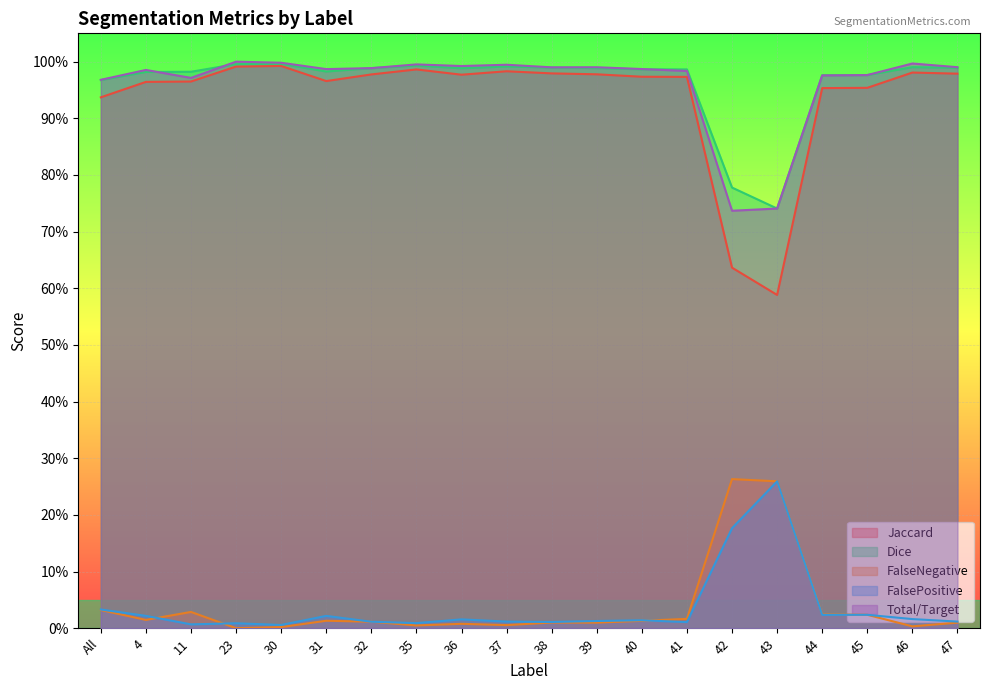

Between 38 and 44, which is larger?

38